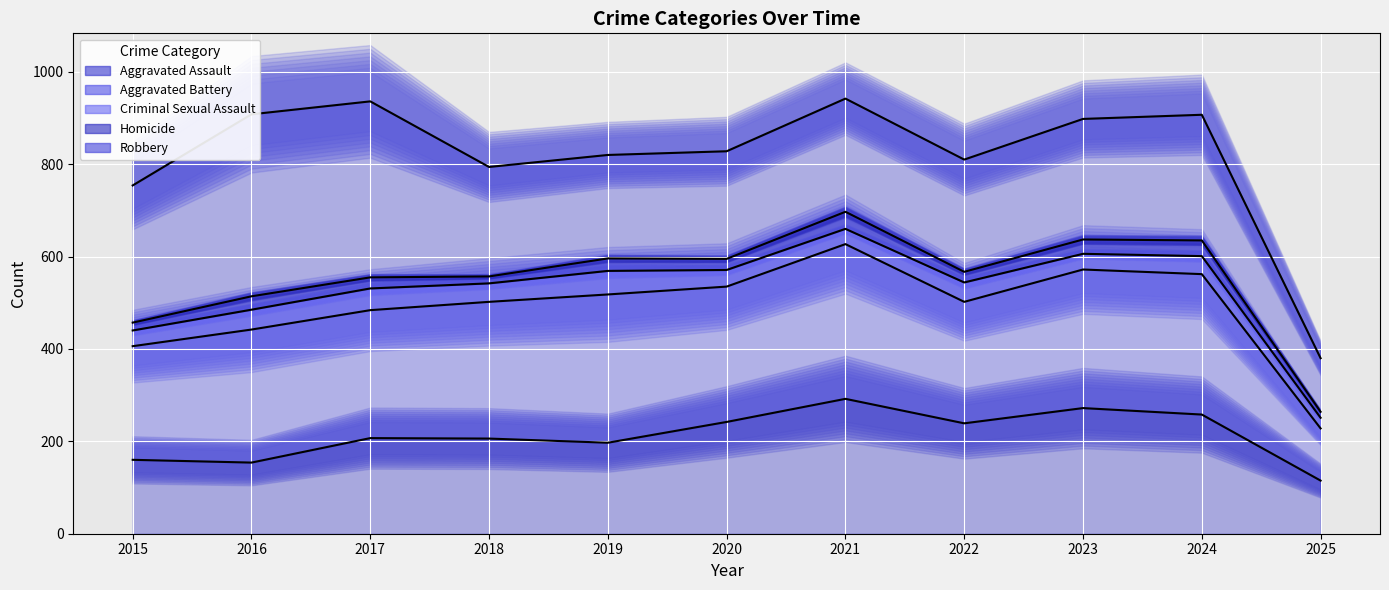

Where is Homicide (line) nearest to the value 480?

2015